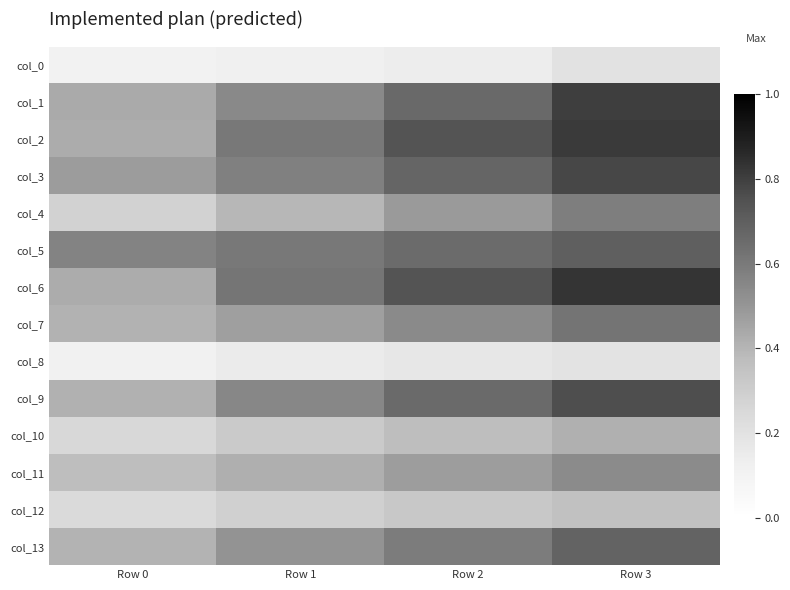

What is the spread (max minus min) of values at Row 1?

0.5